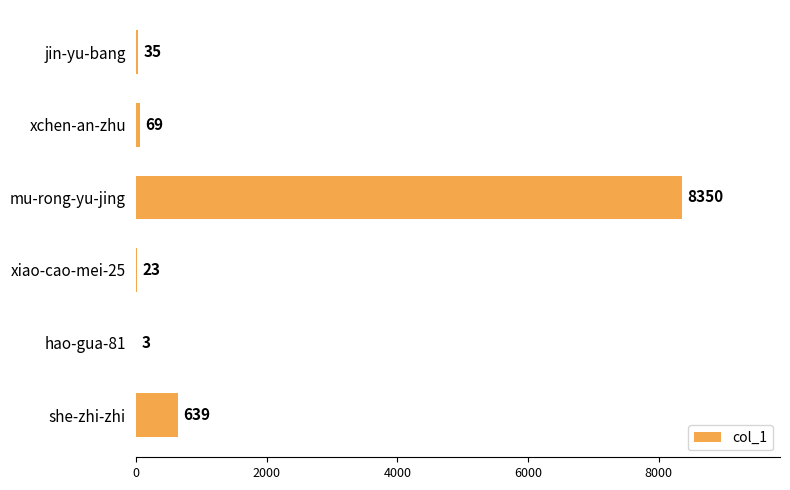

Are the bars horizontal?

Yes